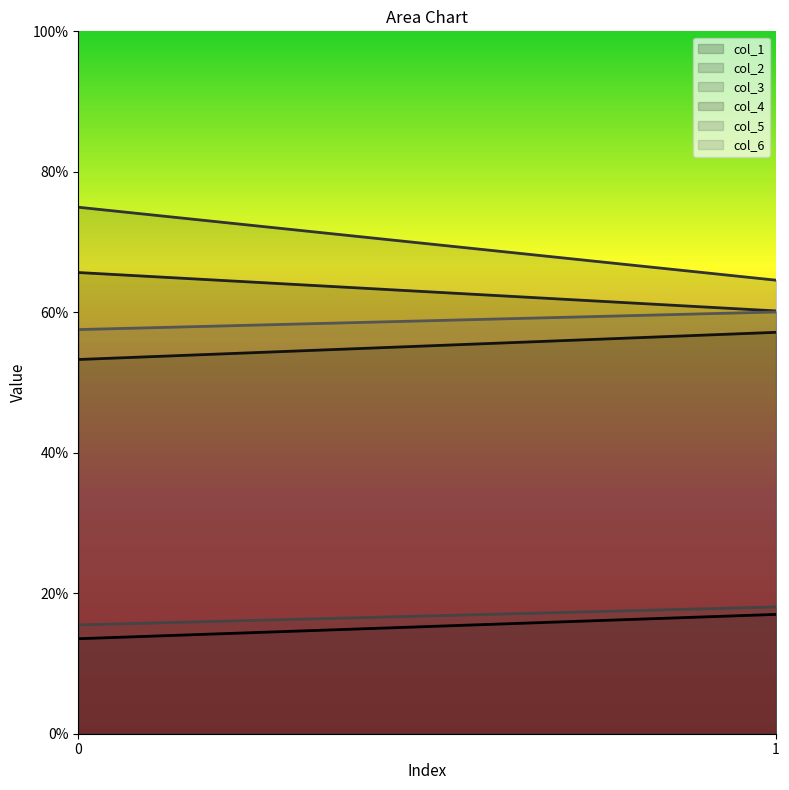

Is it true that col_4 equals 76.8 at 1?

False